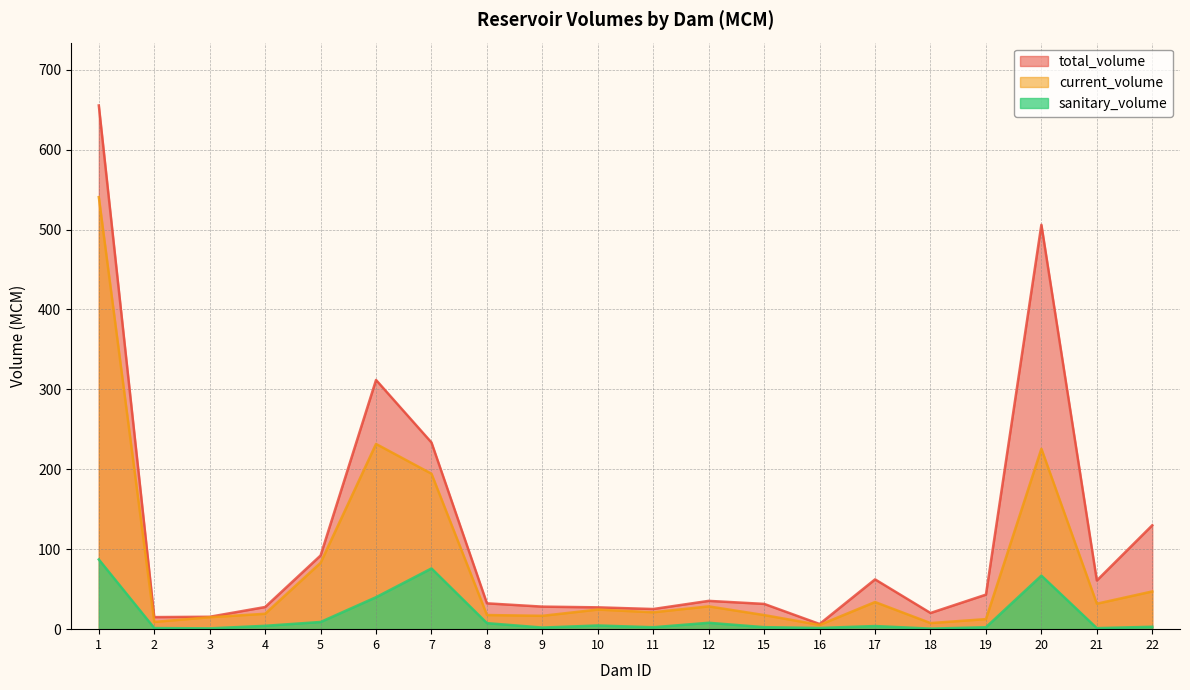

True or false: current_volume and sanitary_volume cross at least once.

False